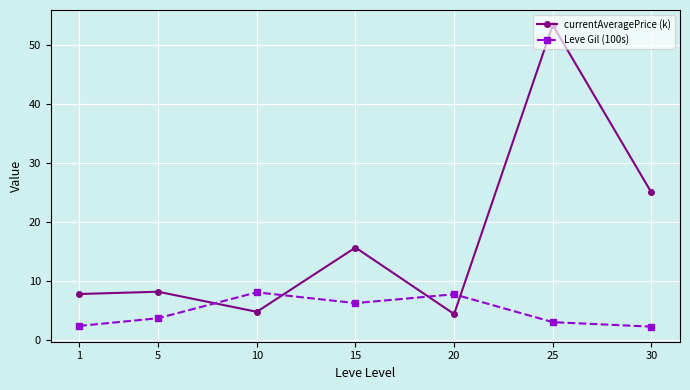

Where is the first local minimum for currentAveragePrice (k)?

10